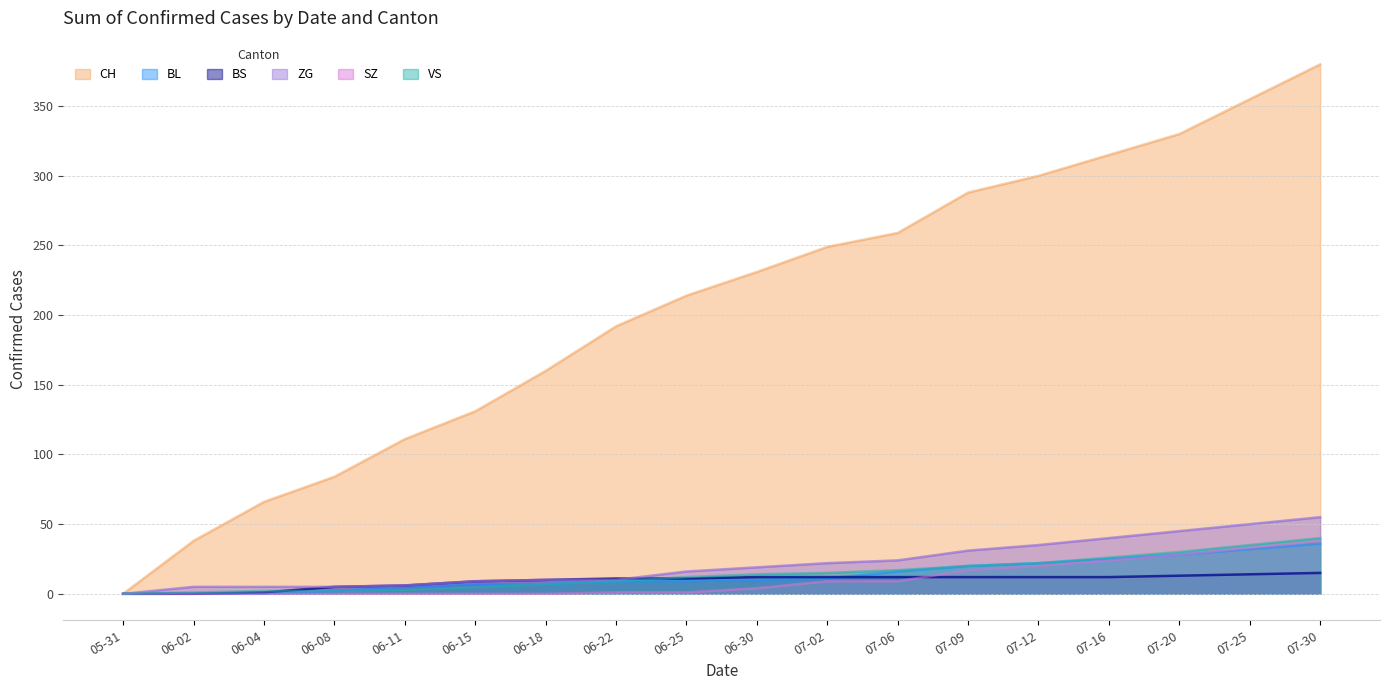

List the series in order of their peak value, highest first.

CH, ZG, VS, SZ, BL, BS